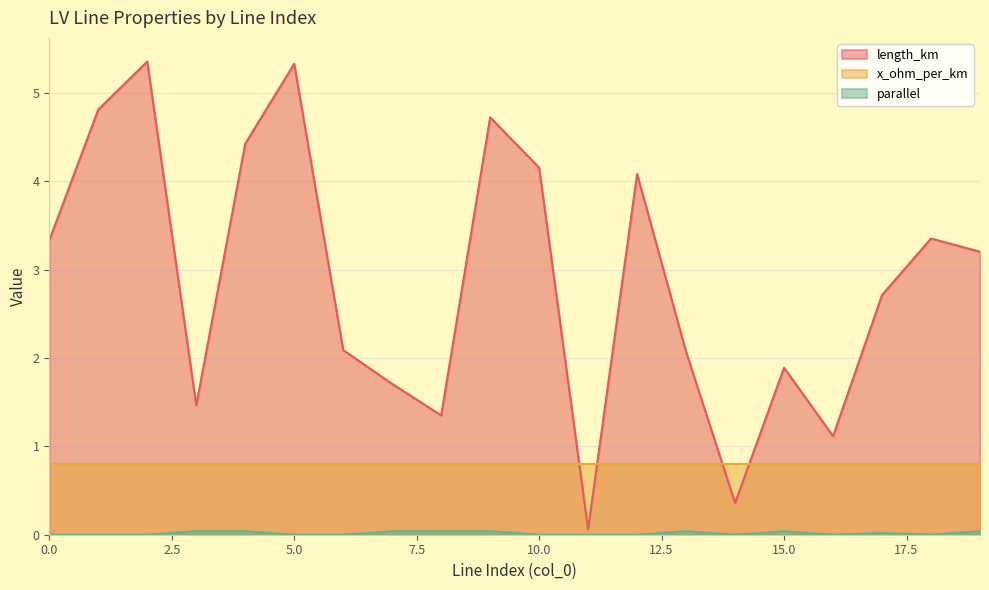

At which category does length_km reach its first local peak?

2